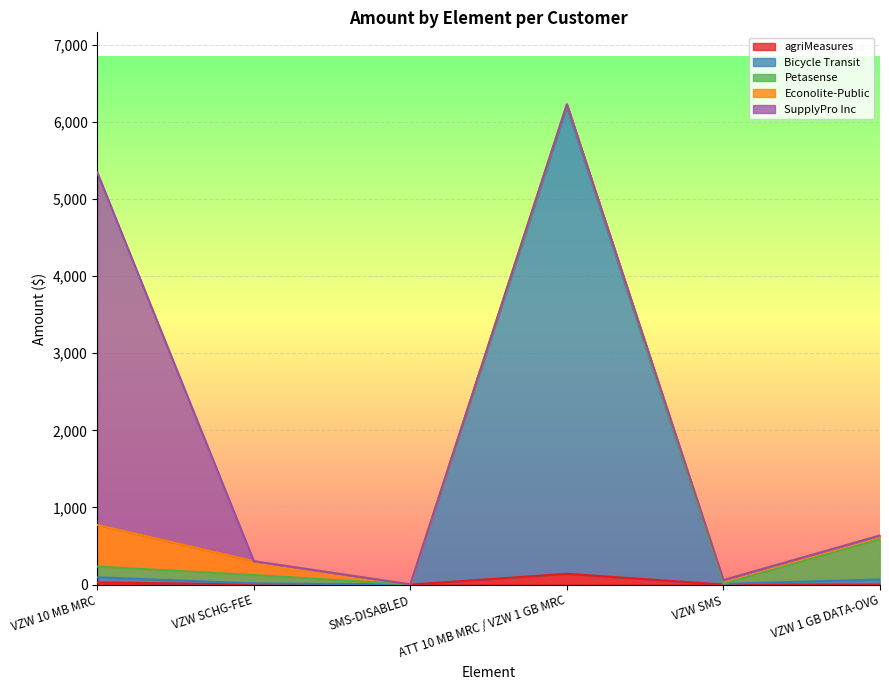

Between which two adjacent categories do Bicycle Transit and Econolite-Public first intersect?

SMS-DISABLED and ATT 10 MB MRC / VZW 1 GB MRC